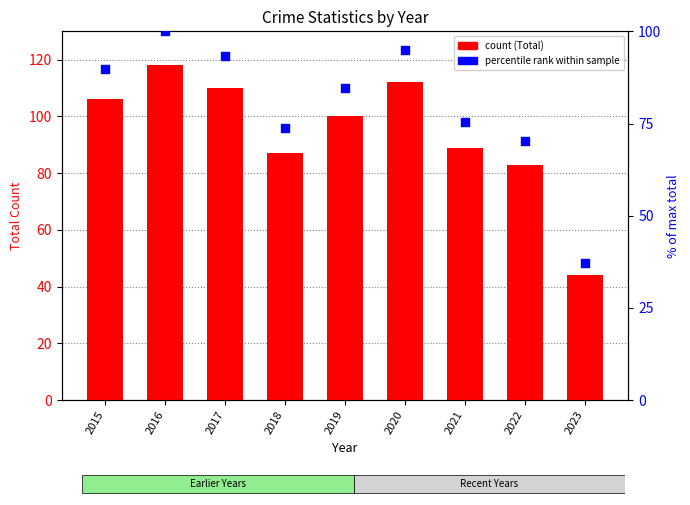

Is the value of Total at 2020 greater than the value of % of max at 2017?

Yes